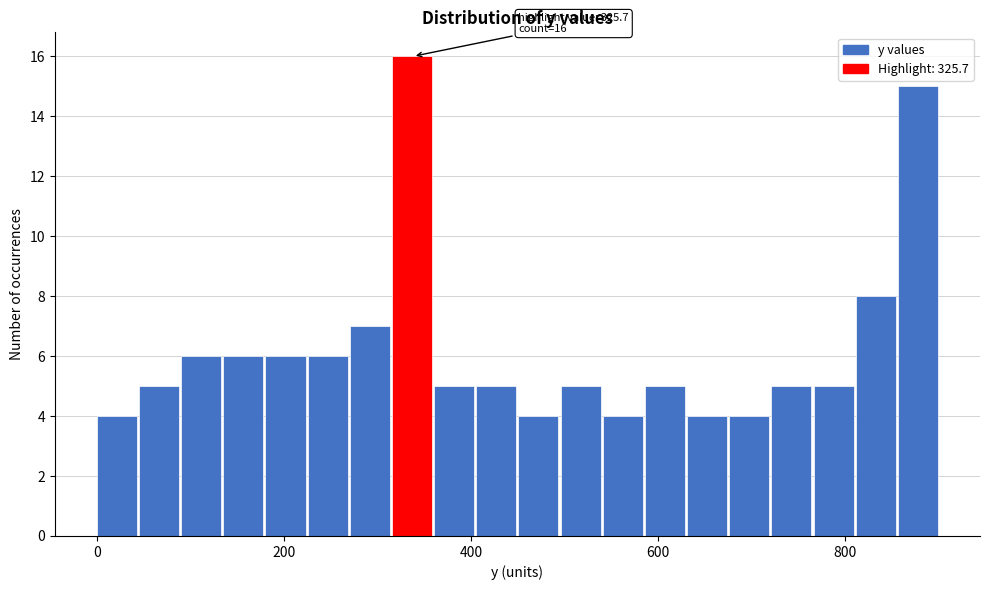

Around what value on the x-axis is the tallest bar? Give the approximate position of its centre, as read against the axis.

340